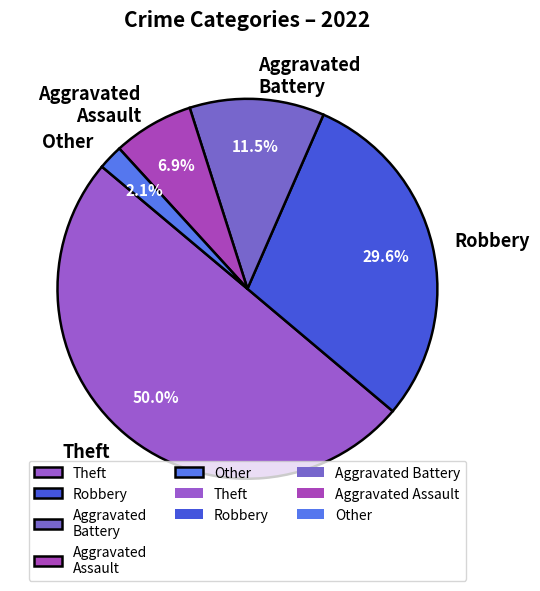

What percentage is the Theft slice, to the nearest percent?

50%